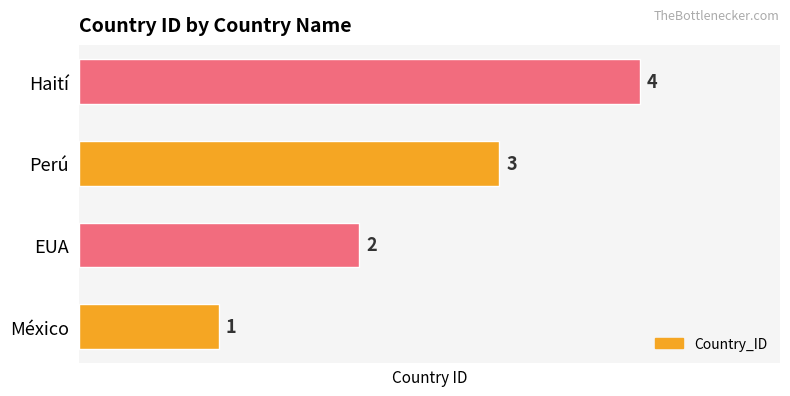

True or false: the data shows 2 at México.

False